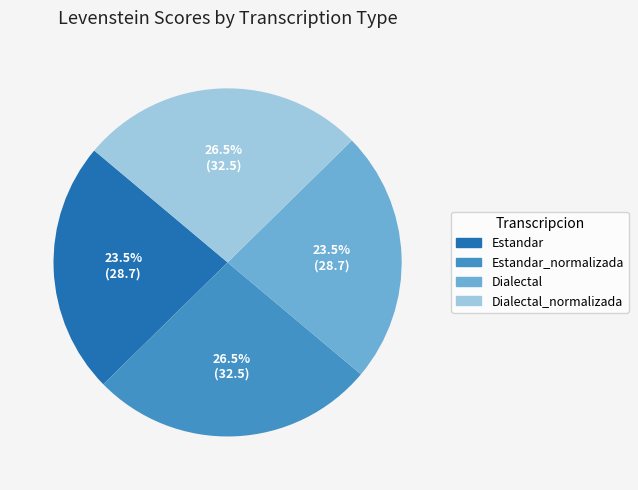

How many slices are in this pie chart?

4